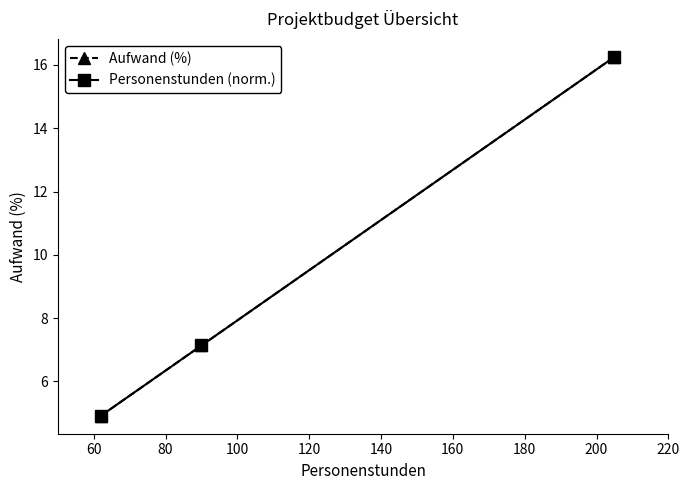

Is this an area chart (filled region under the line)?

No